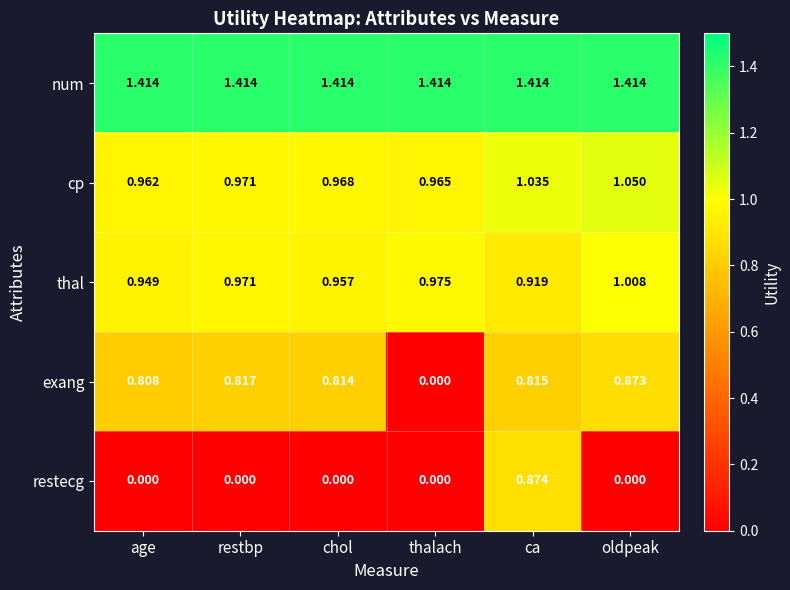

Which series changed the most between age and chol?

thal